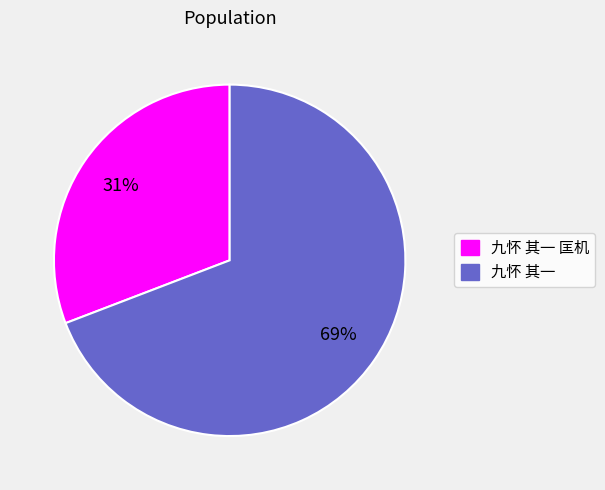

To the nearest percent, what is the difference between the largest and smallest slice percentages?

38%